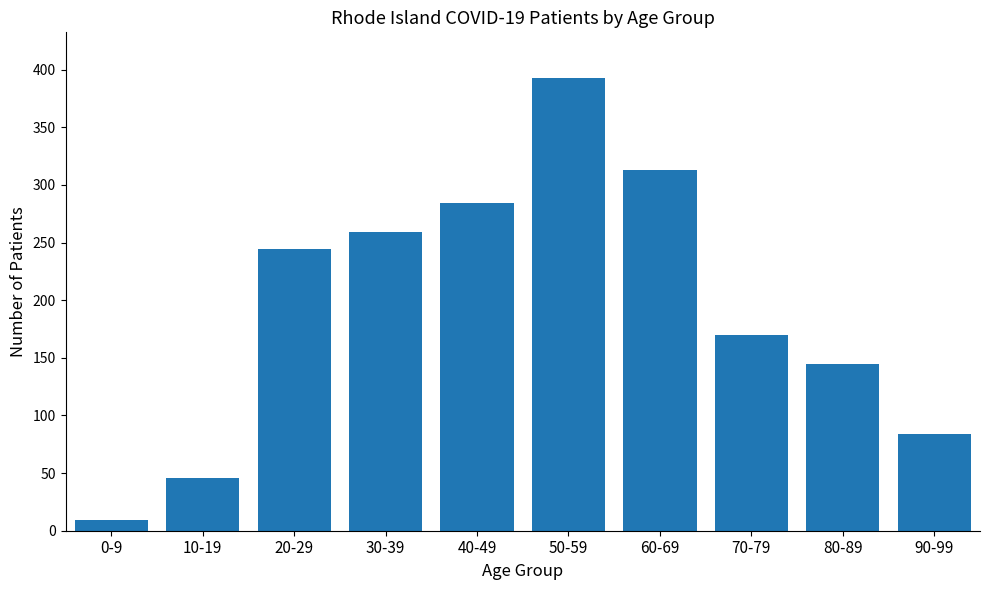

What is the average value?

195